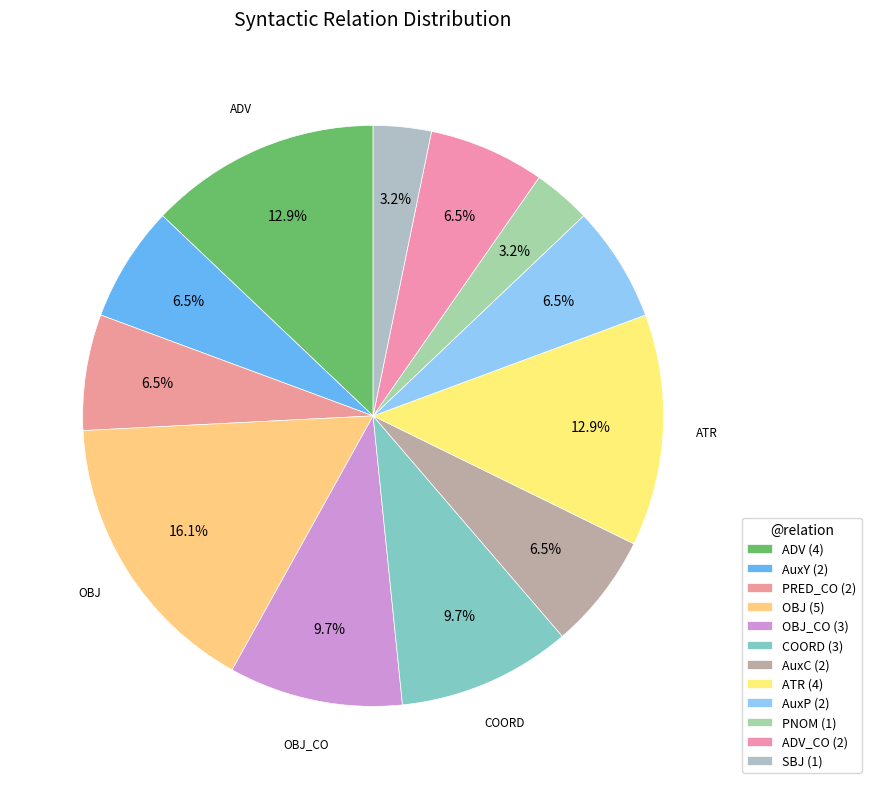

How many segments does this pie chart have?

12